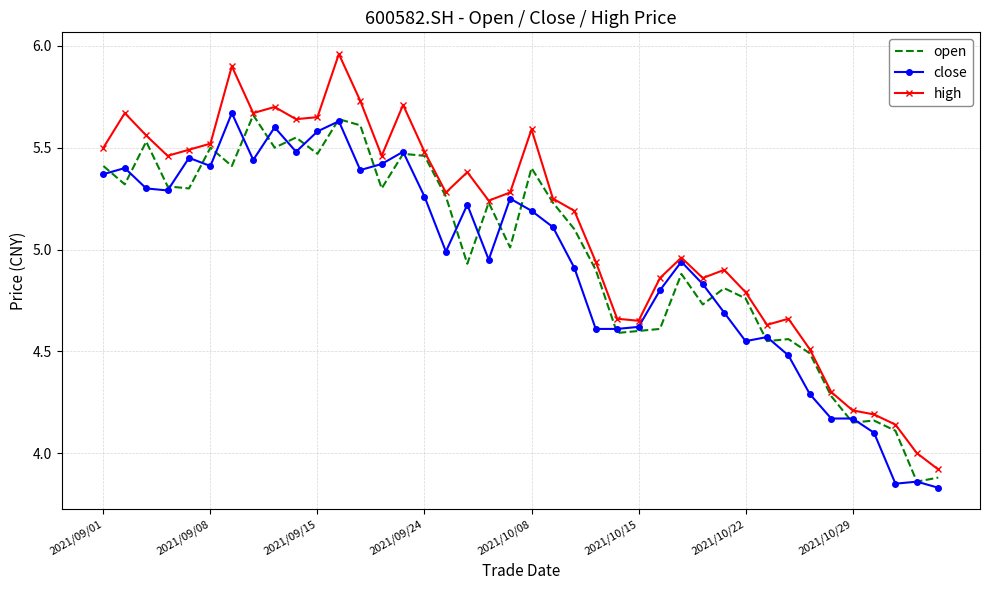

Which series has the largest total across all categories?

high